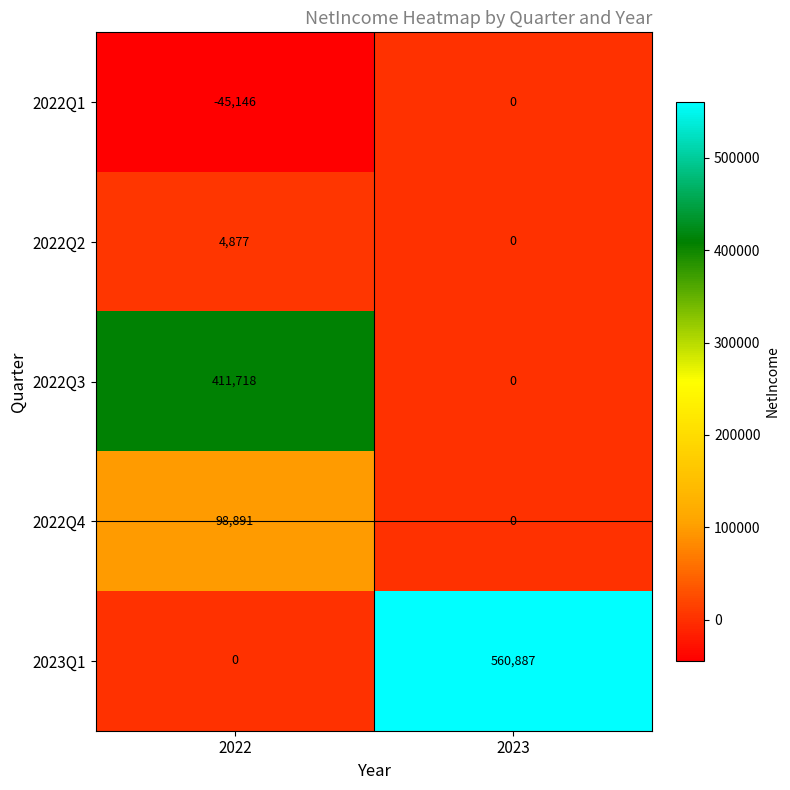

The value of 2022Q1 at 2022 is -45146. True or false?

True